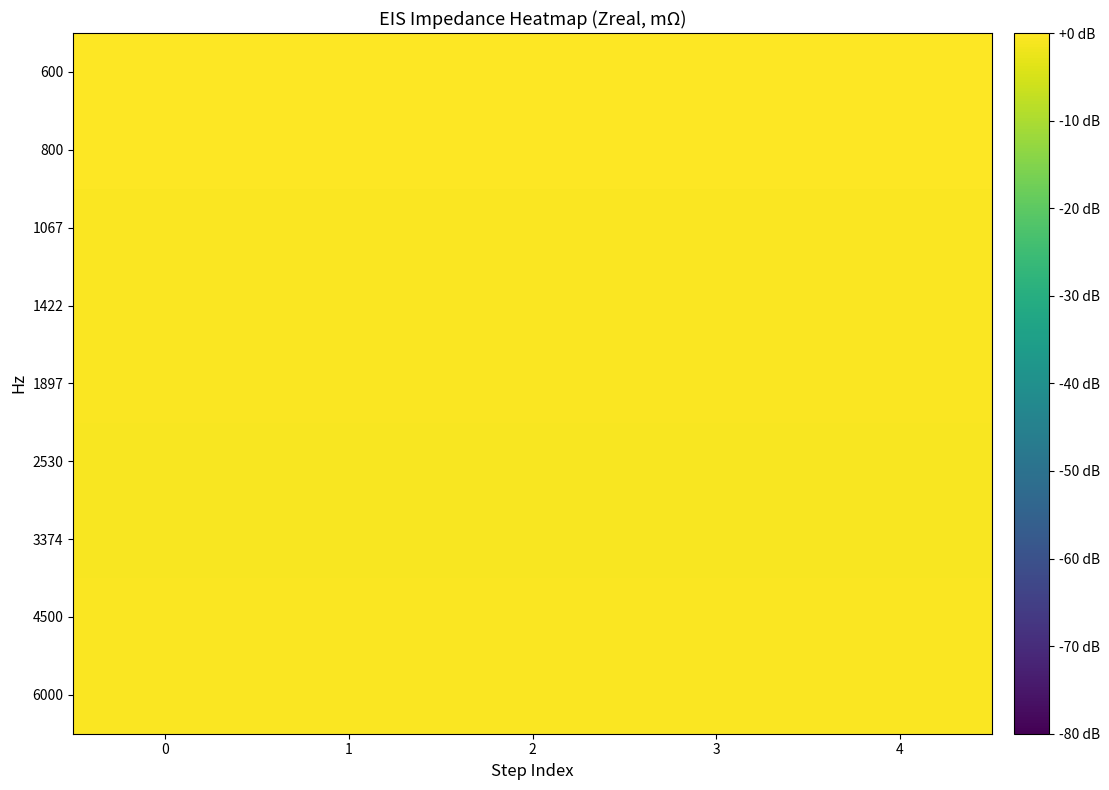

At how many categories does at least one series exceed 0?

5